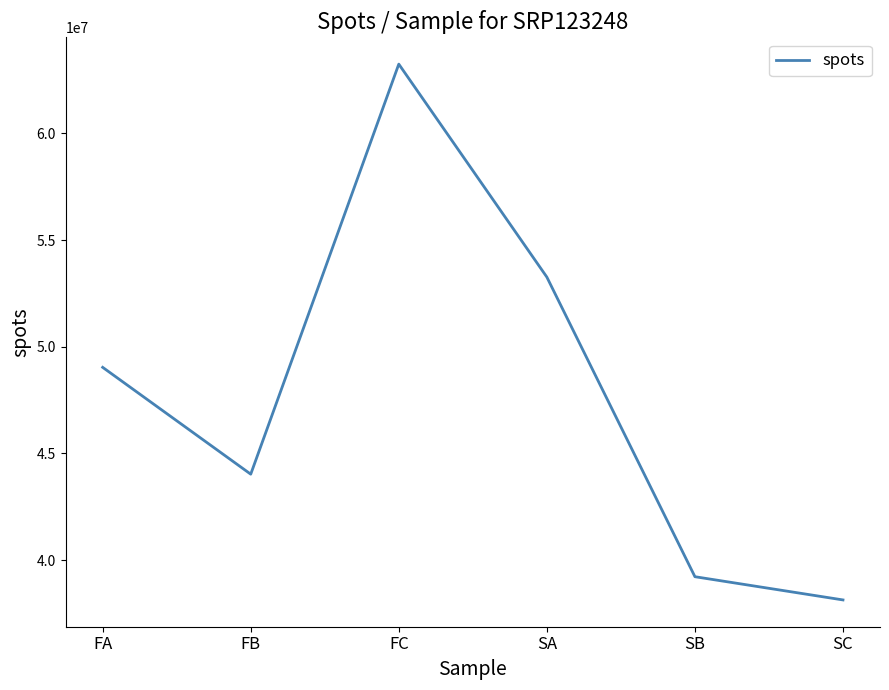

Reading left to right, transcribe all the data shown in this chart.

49031713	44023607	63244057	53260942	39217640	38128920